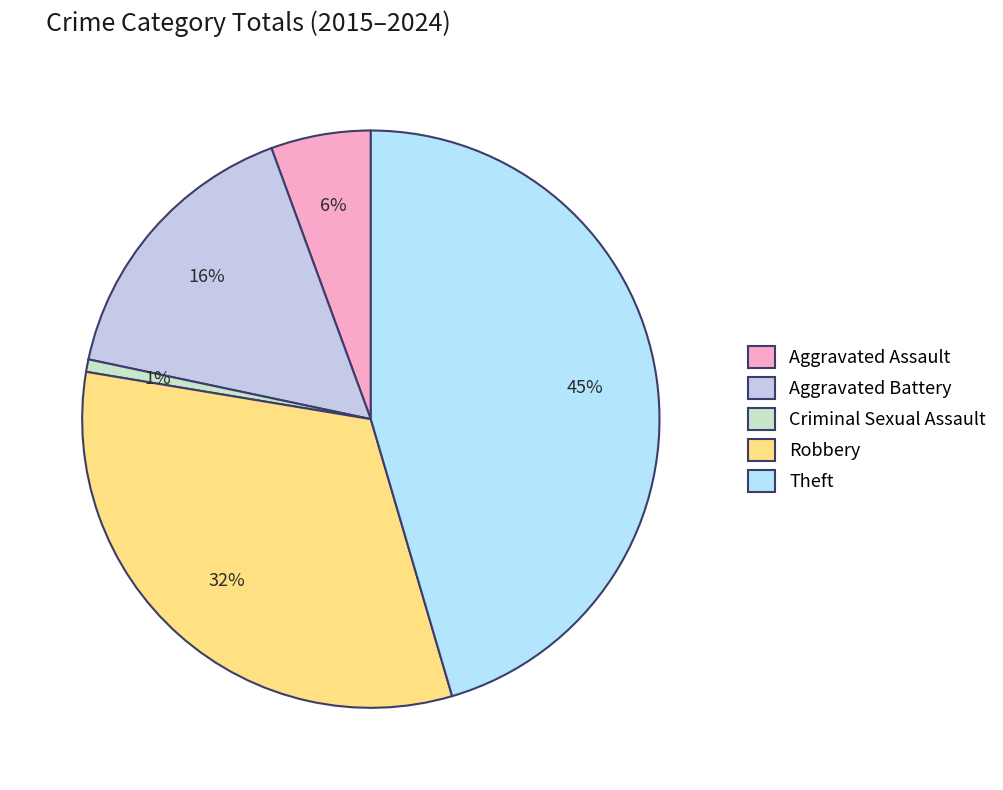

To the nearest percent, what is the difference between the Theft and Robbery slice percentages?

13%